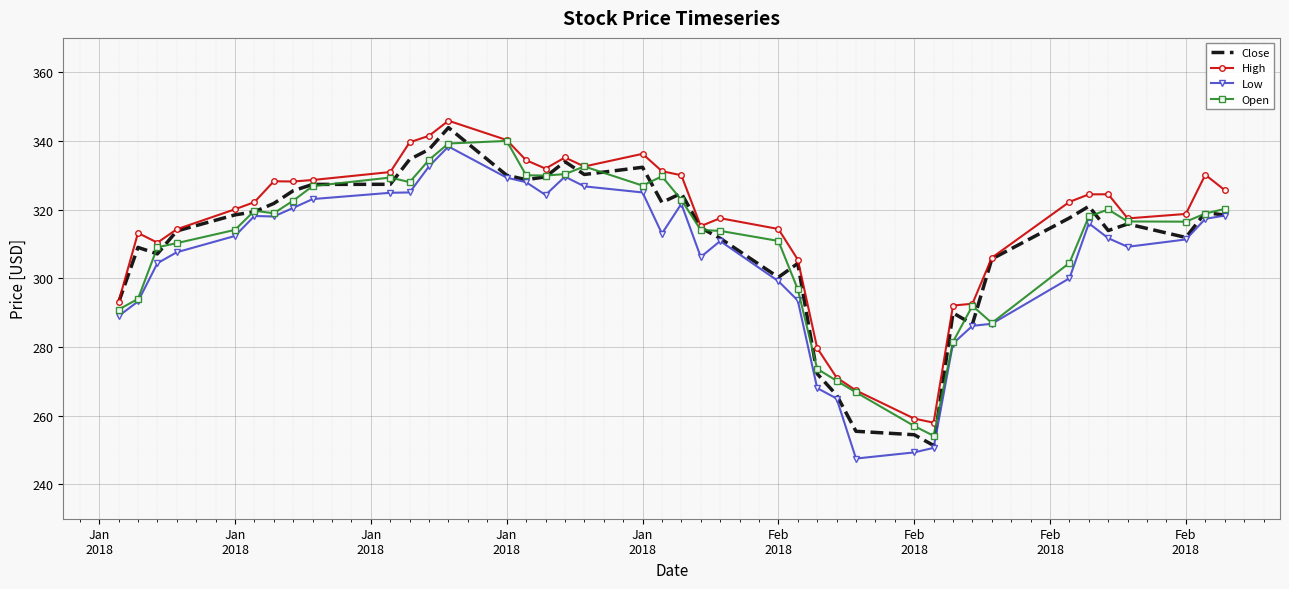

Count the number of categories in the chart.

40